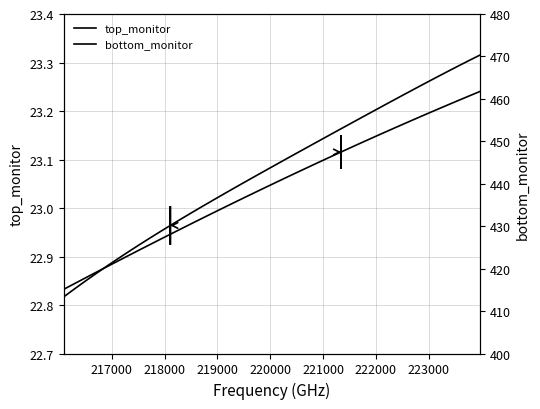

What is the highest value of the bottom_monitor series?

461.7